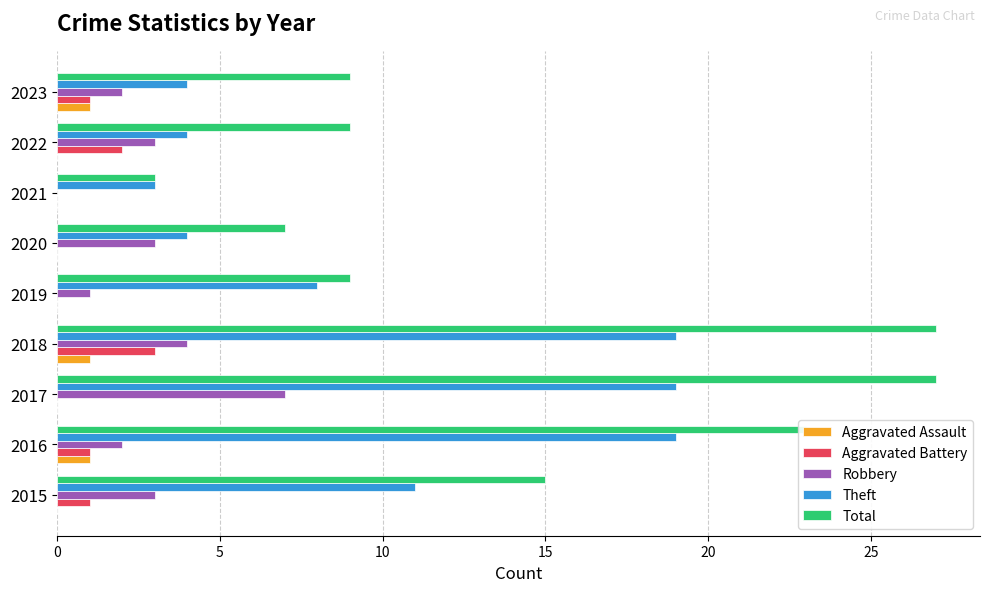

Which series changed the most between 2015 and 2021?

Total